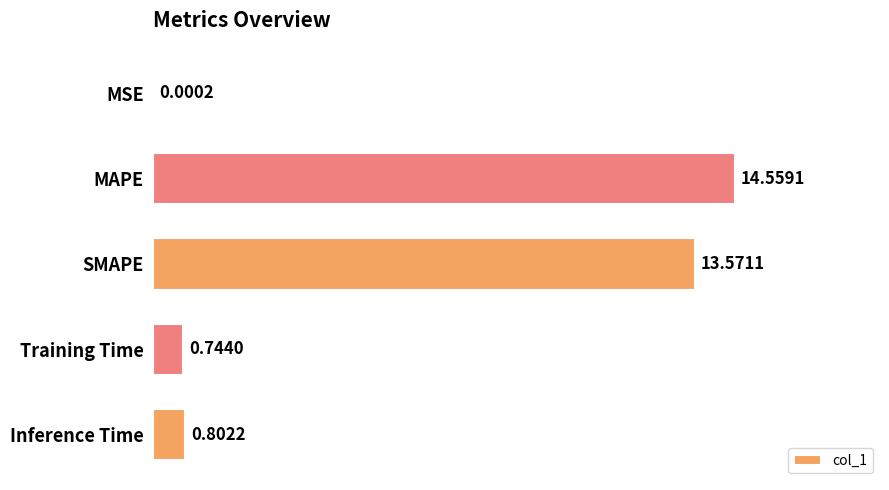

What is the sum of the values at SMAPE and Training Time?

14.3